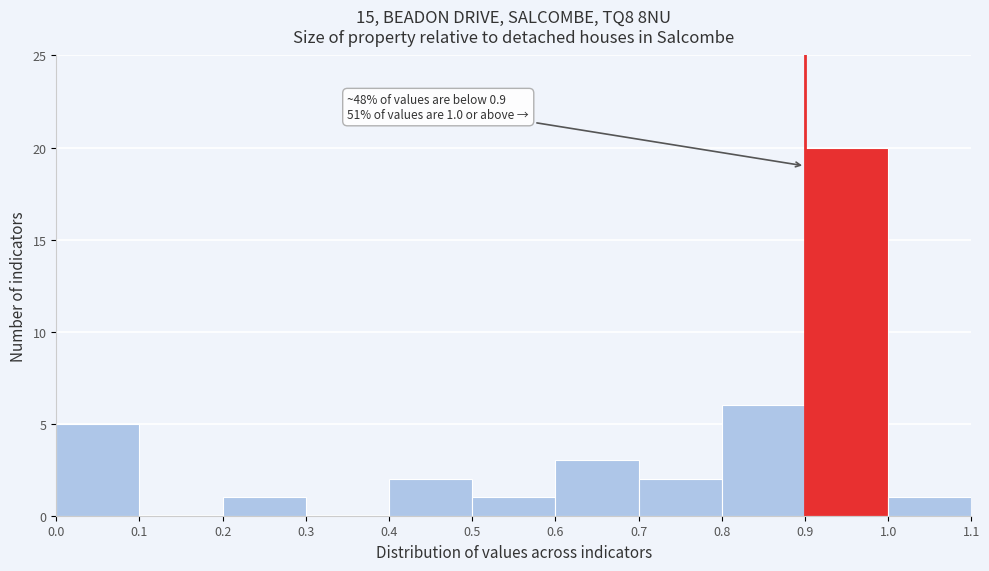

Over which range of the x-axis is the bar tallest?

0.9 to 1.0